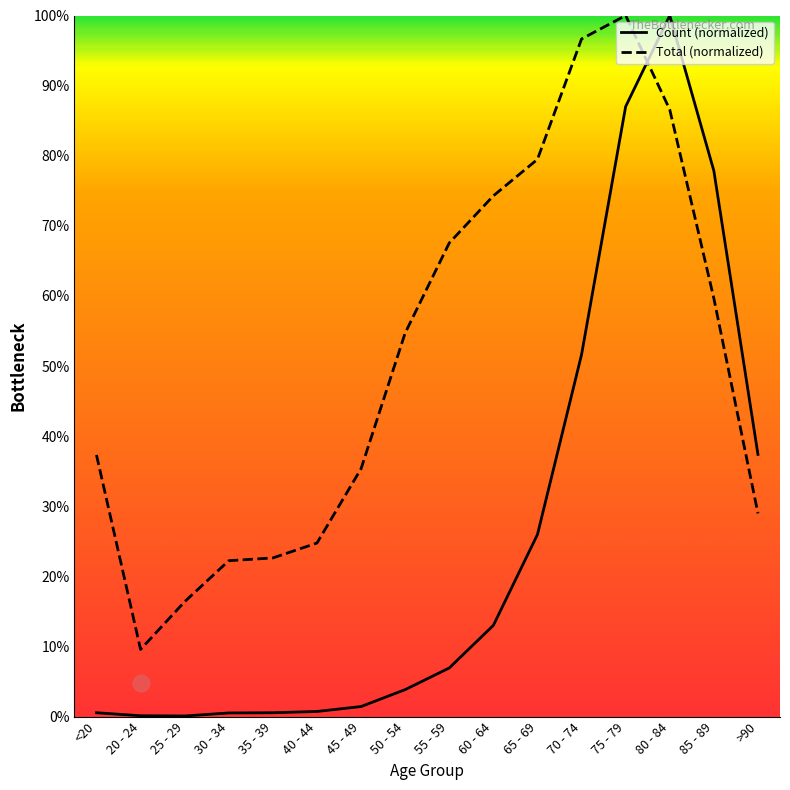

What is the highest value of the Total (normalized) series?

100.0